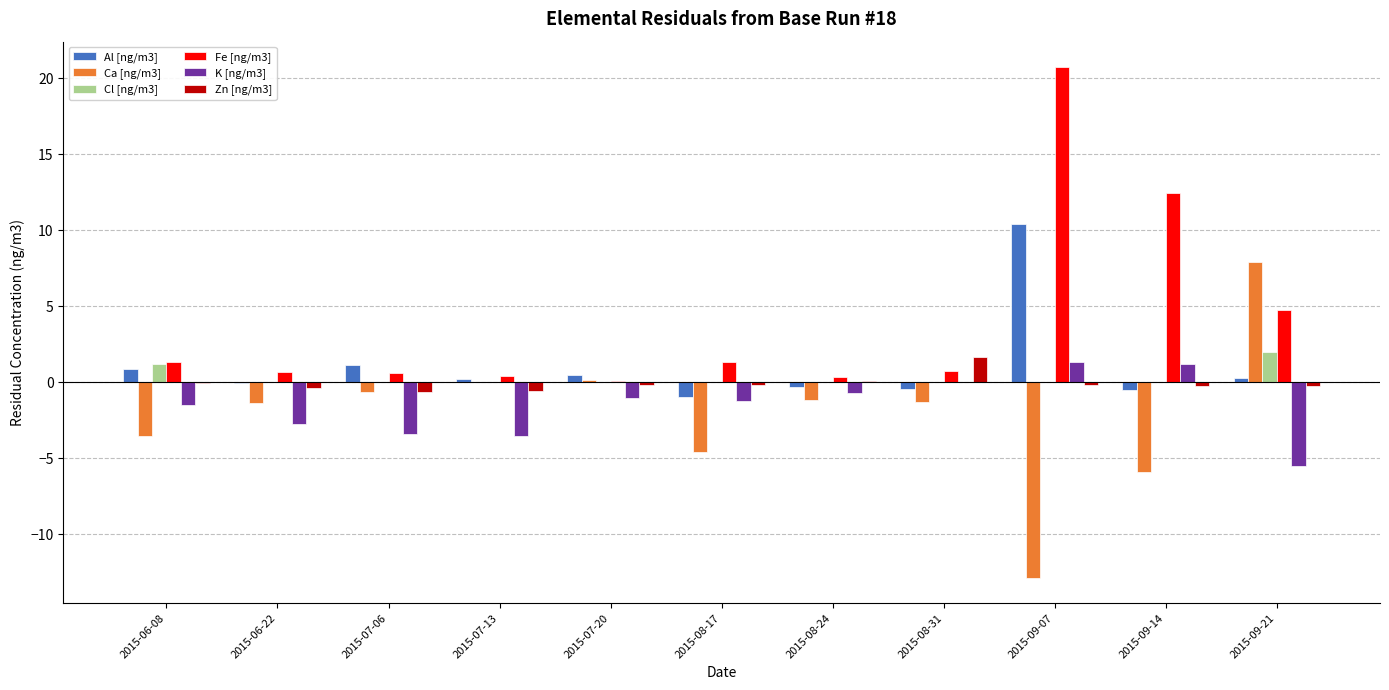

What is the total value across all series at 2015-06-22?

-3.8